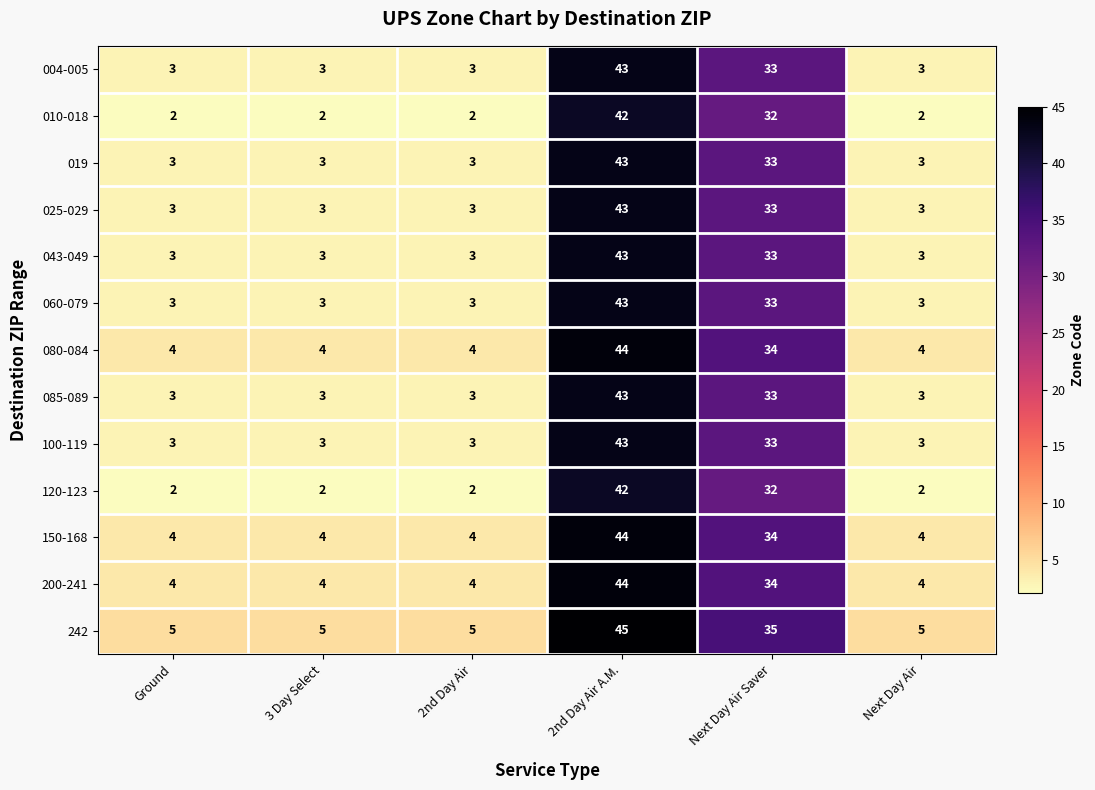

Which series has the largest total across all categories?

242